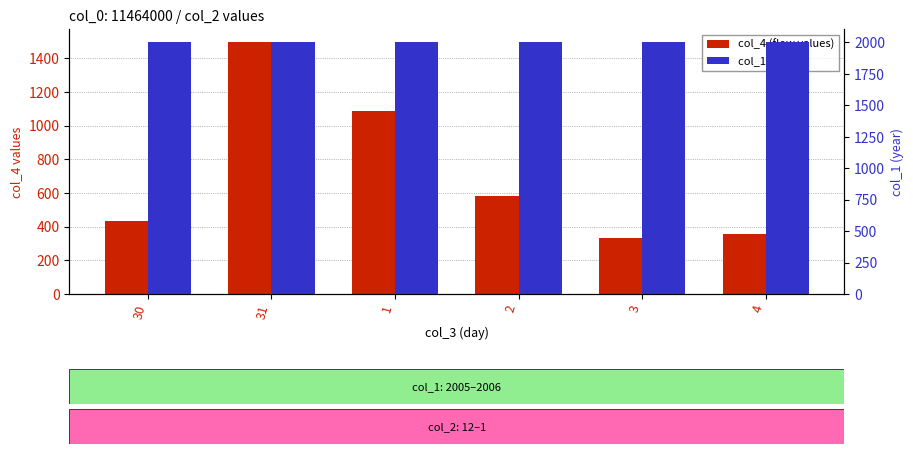

What position from the right is 3?

2